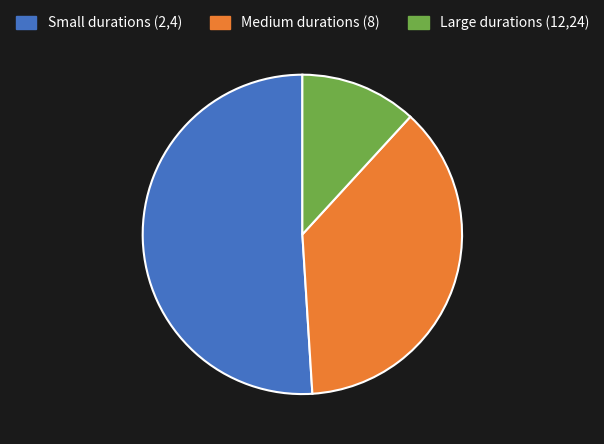

Do Large durations (12,24) and Small durations (2,4) together represent more than half of the pie?

Yes